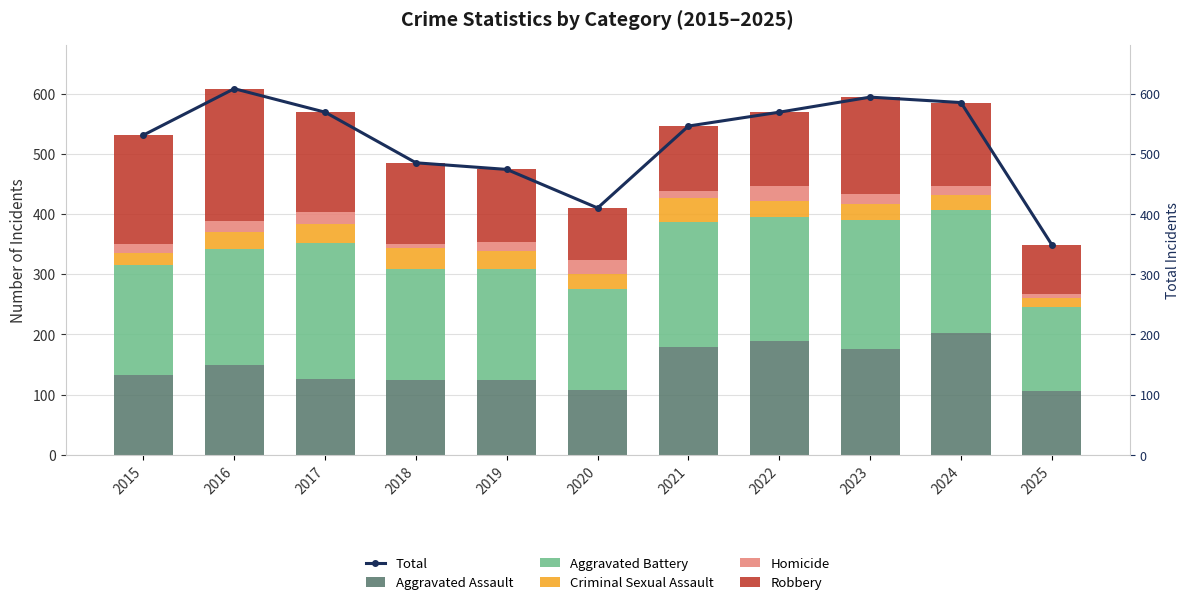

At how many categories does at least one series exceed 446?

9